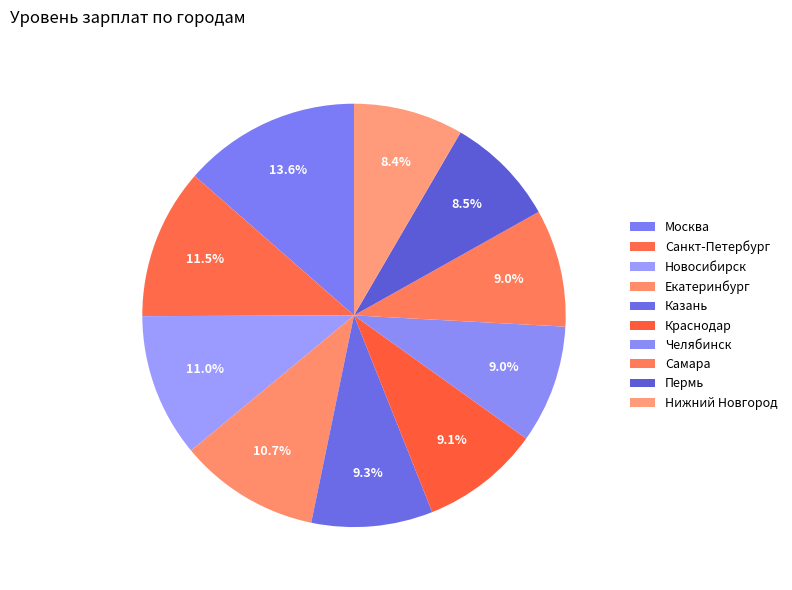

How many slices are in this pie chart?

10